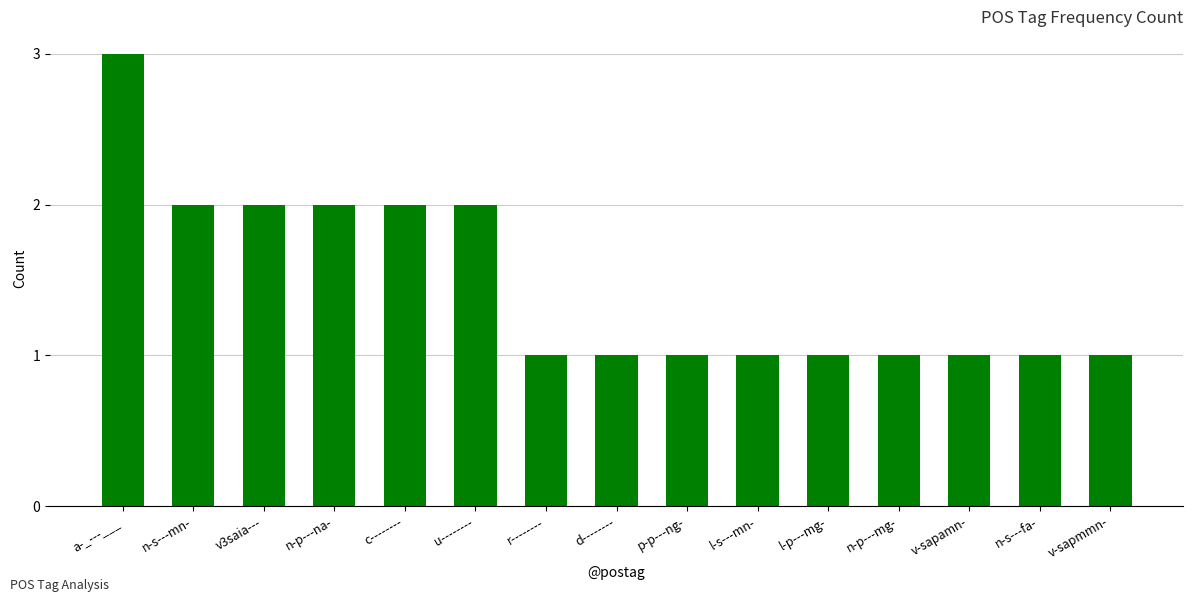

What is the greatest value displayed?

3